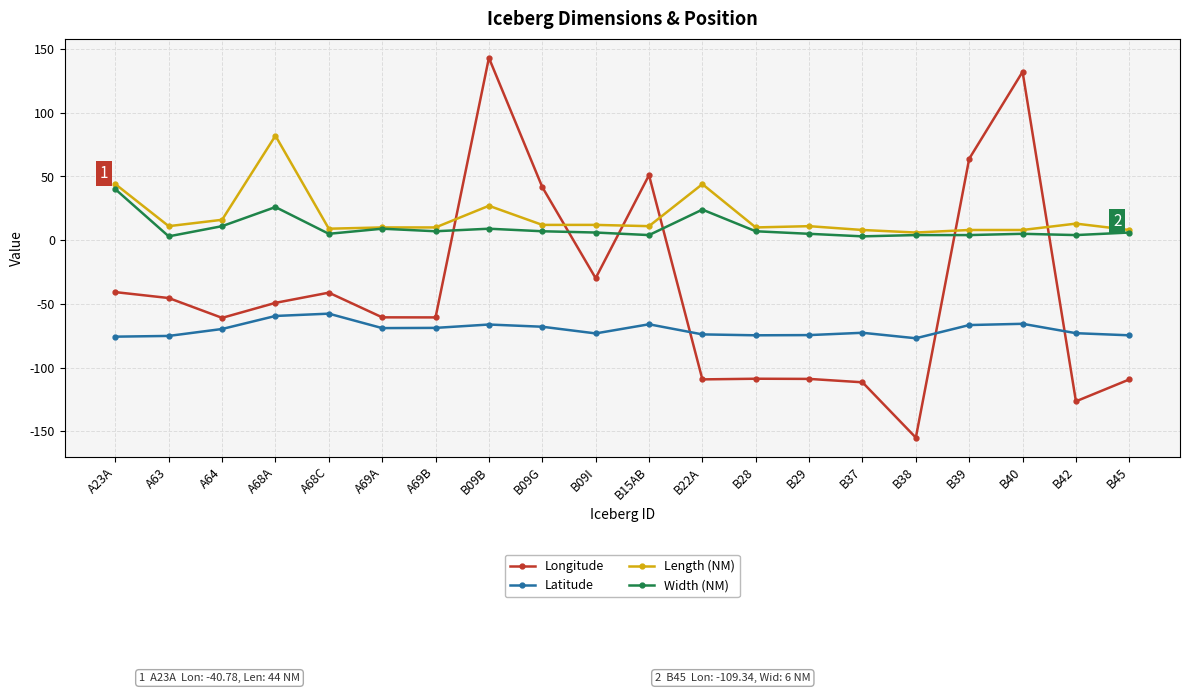

What are all the series names shown in the legend?

Longitude, Latitude, Length (NM), Width (NM)